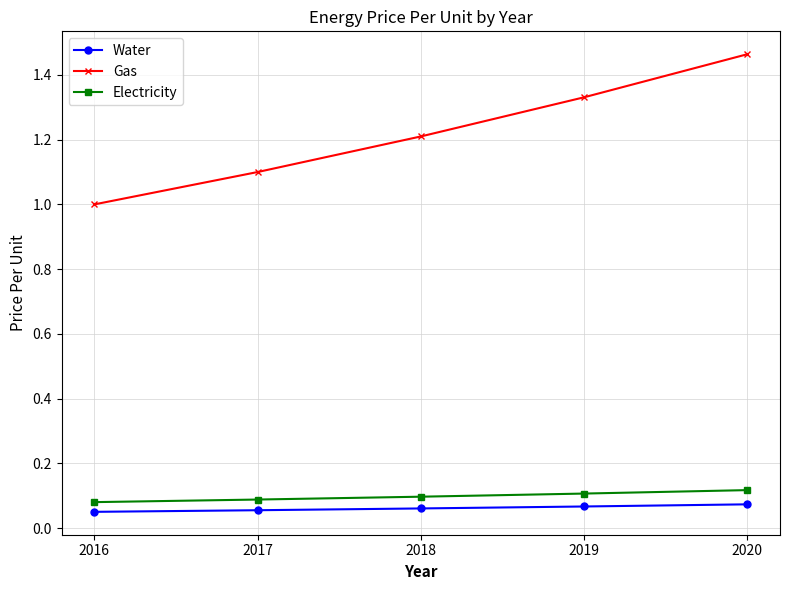

The Gas series shows 1.0 at 2016. True or false?

True